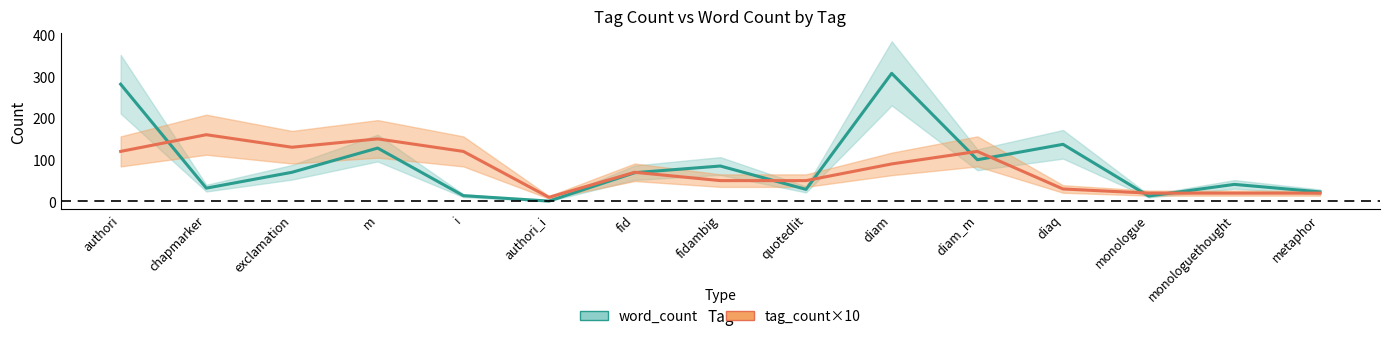

What is the lowest value of the tag_count×10 series?

10